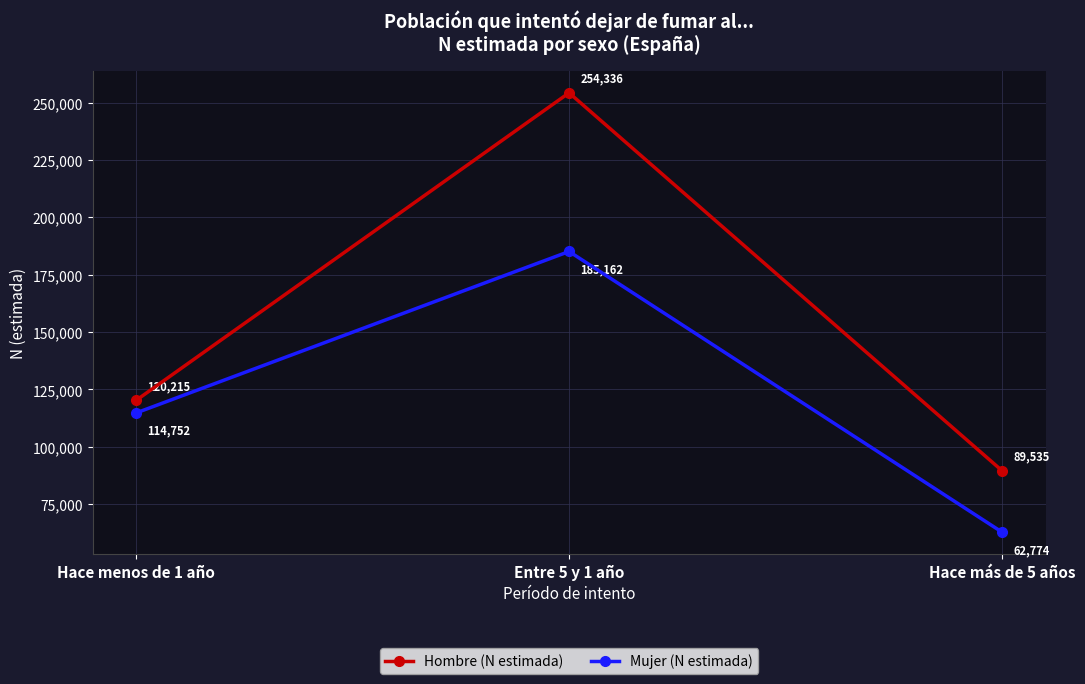

Which series has the largest range (max minus min)?

Hombre (N estimada)